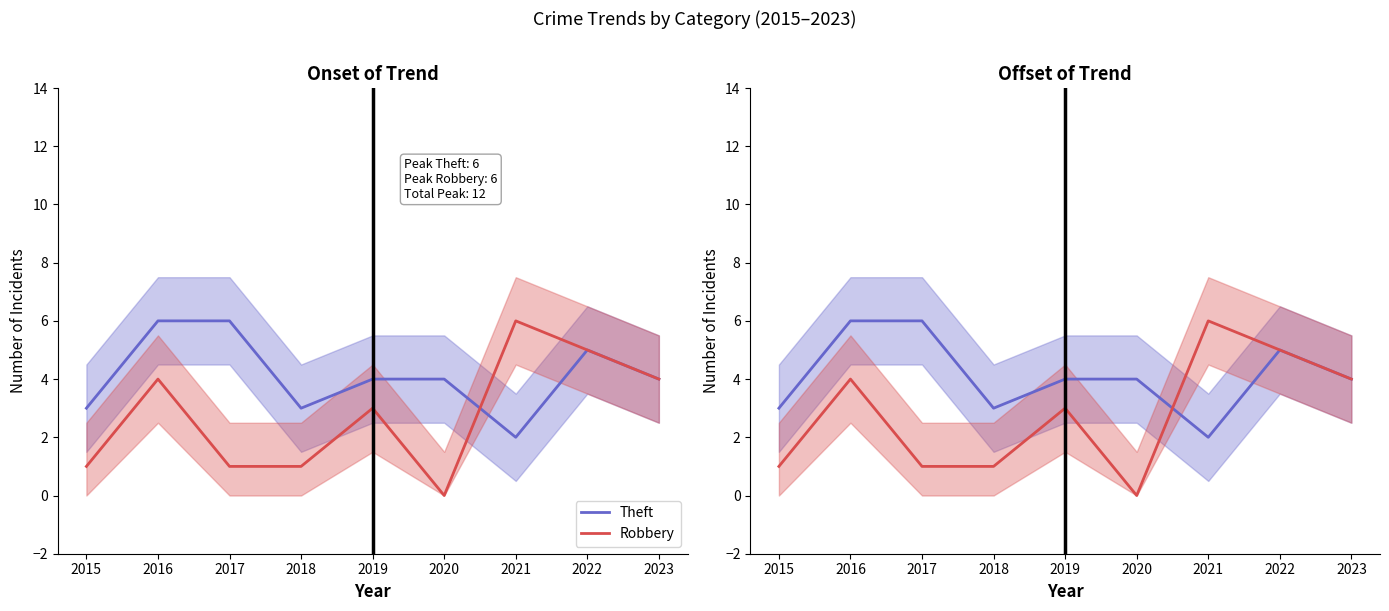

What are all the series names shown in the legend?

Theft, Robbery